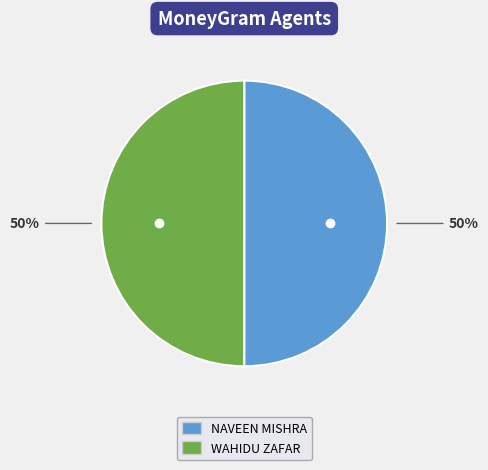

To the nearest percent, what portion does NAVEEN MISHRA represent?

50%